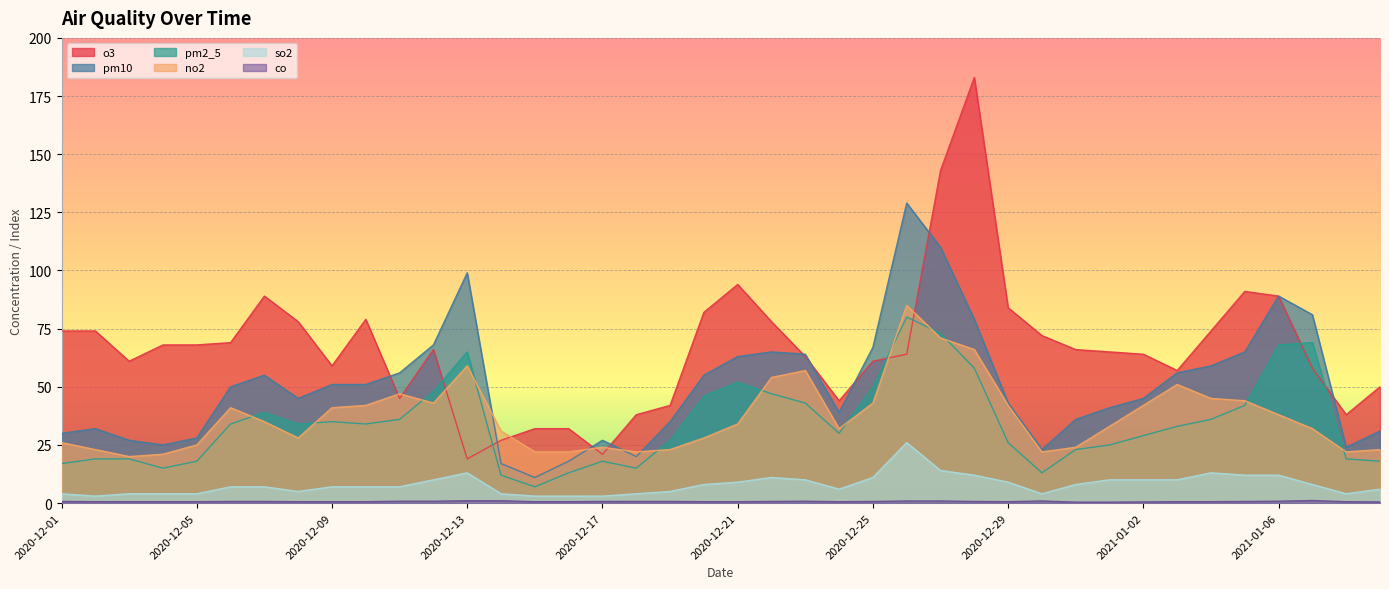

Count the number of data series in this chart.

6